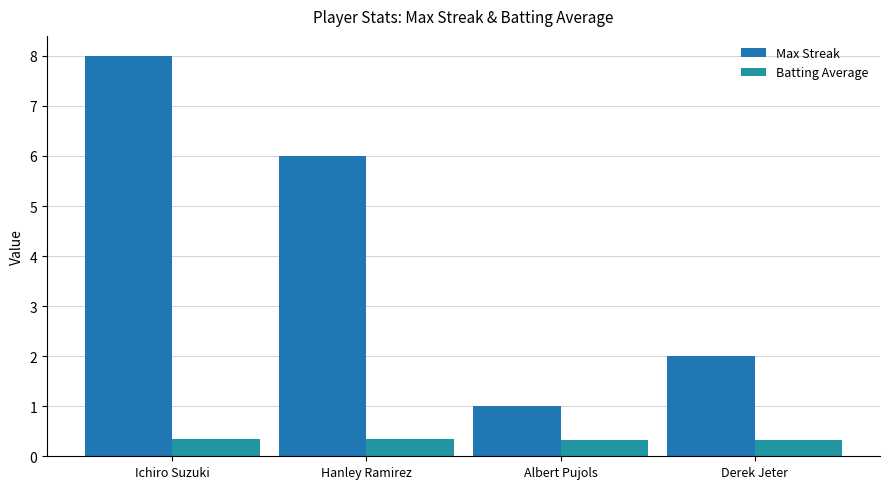

How many data points in Max Streak are less than 6?

2